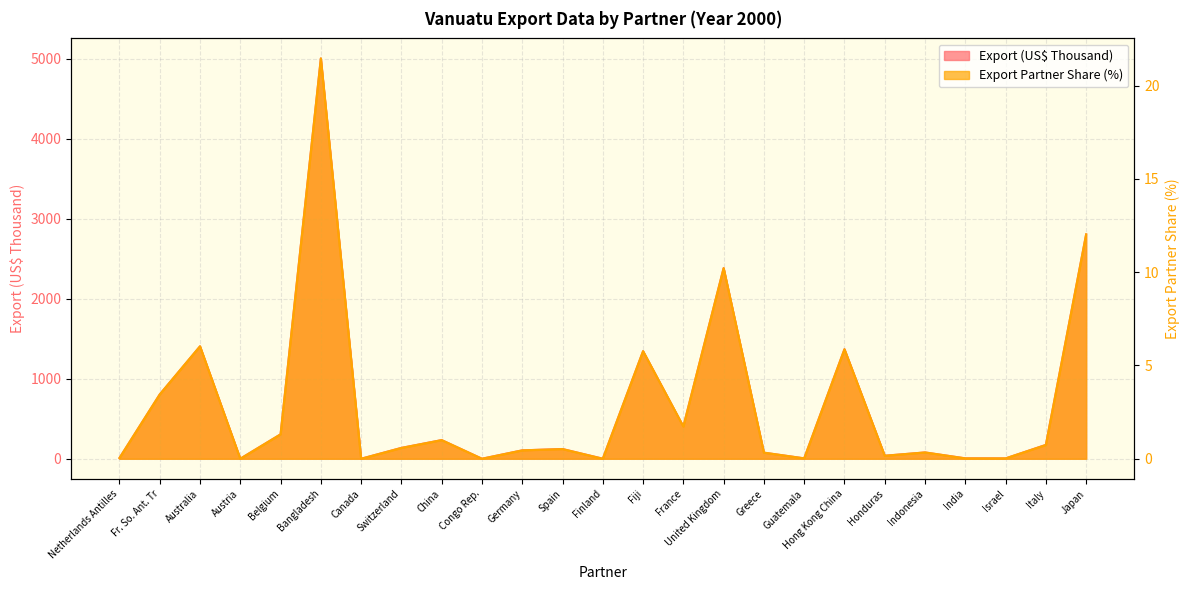

What are all the series names shown in the legend?

Export (US$ Thousand), Export Partner Share (%)